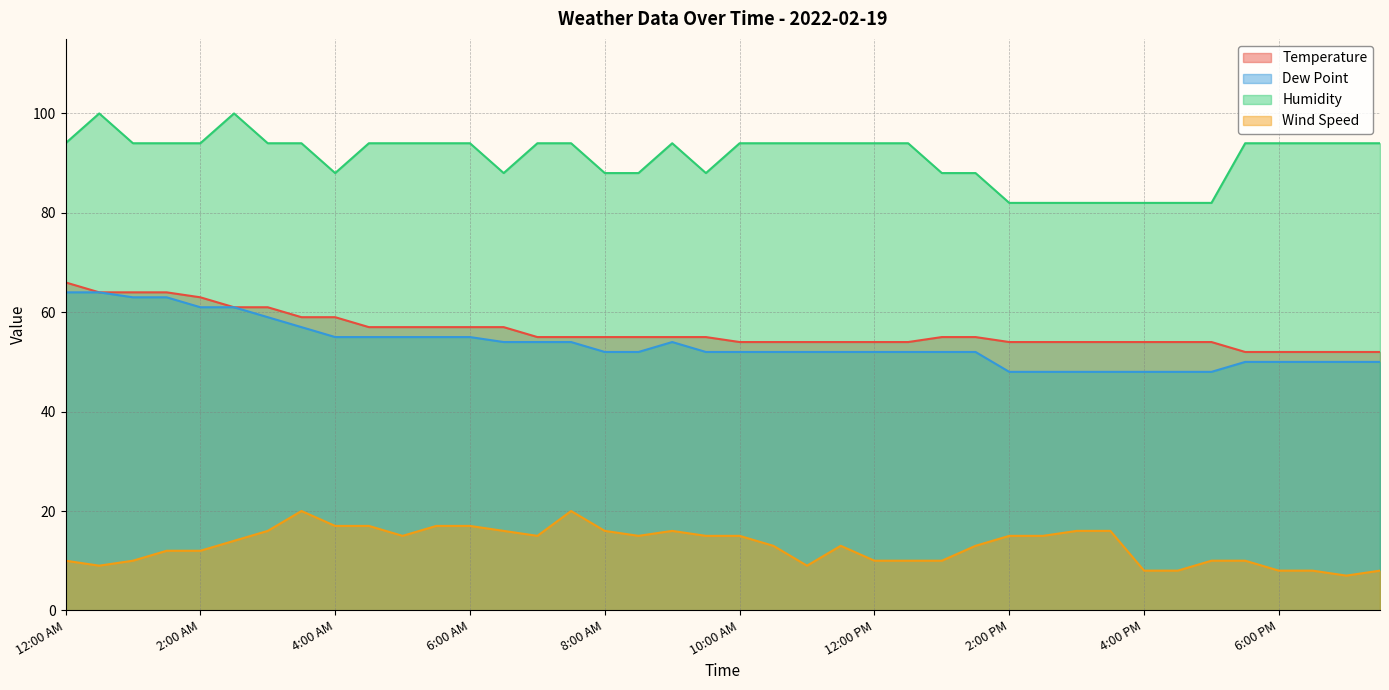

True or false: Wind Speed and Humidity cross at least once.

False